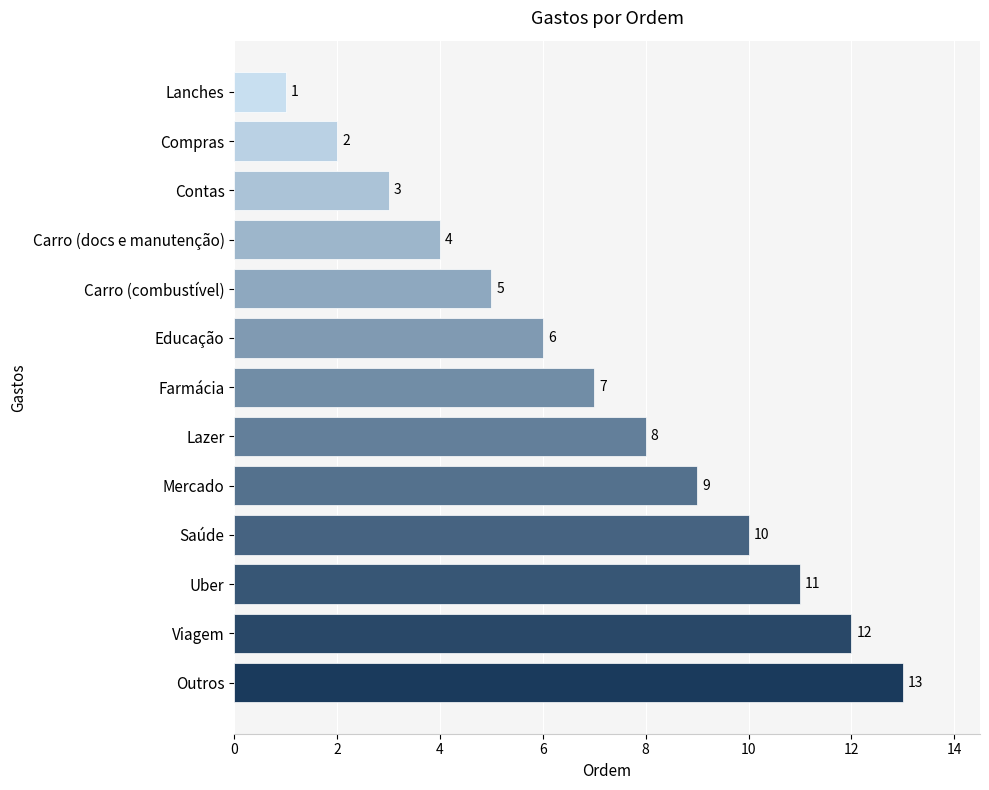

What is the approximate value at Uber, to the nearest 10?

10